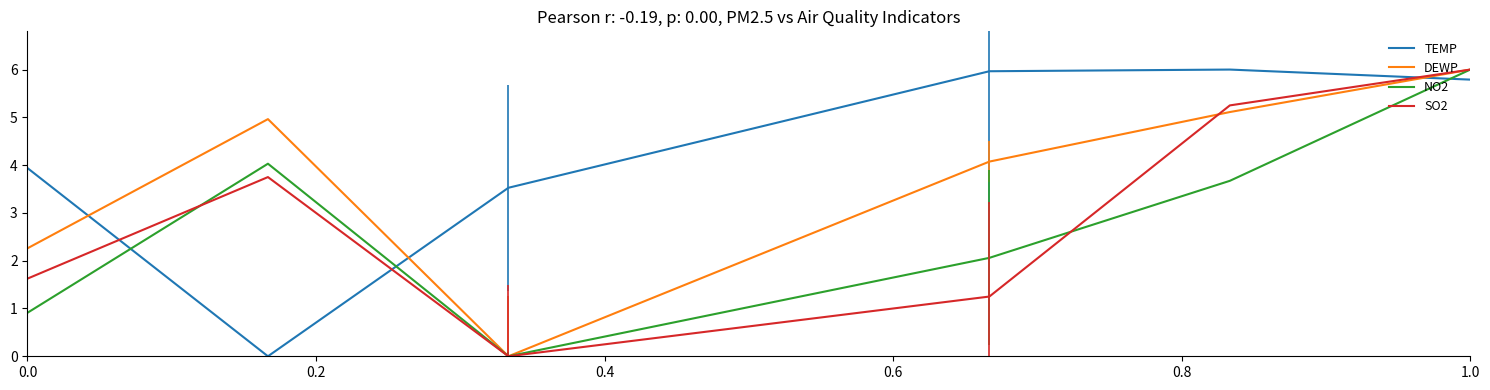

Which series has the largest total across all categories?

TEMP